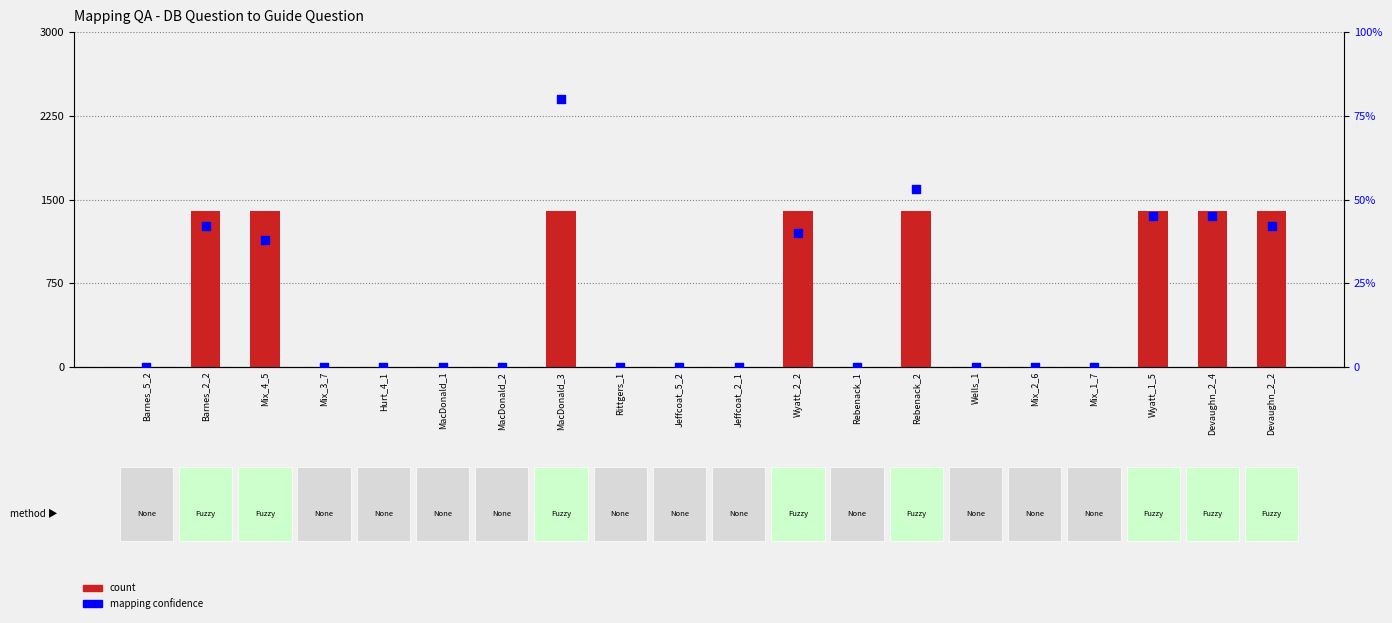

Which series reaches the maximum Y coordinate?

count